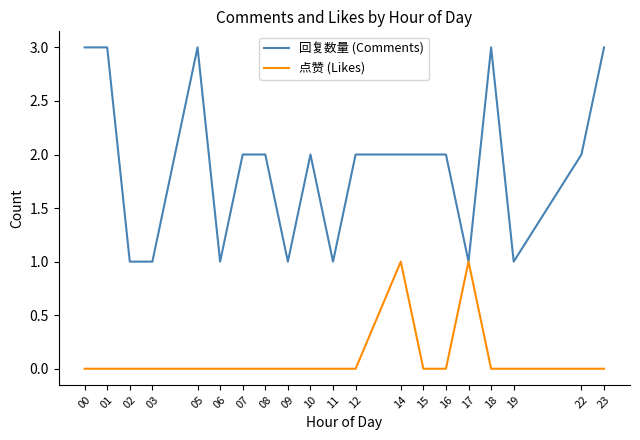

List the series in order of their overall mean, highest first.

回复数量 (Comments), 点赞 (Likes)